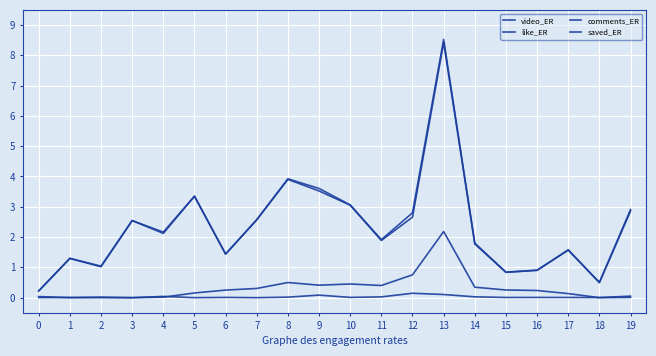

Reading left to right, extract all data points from this chart.

video_ER: 0=0.2	1=1.3	2=1.0	3=2.5	4=2.2	5=3.3	6=1.4	7=2.6	8=3.9	9=3.6	10=3.1	11=1.9	12=2.8	13=8.5	14=1.8	15=0.8	16=0.9	17=1.6	18=0.5	19=2.9
like_ER: 0=0.2	1=1.3	2=1.0	3=2.5	4=2.1	5=3.3	6=1.4	7=2.6	8=3.9	9=3.5	10=3.1	11=1.9	12=2.7	13=8.4	14=1.8	15=0.8	16=0.9	17=1.6	18=0.5	19=2.9
comments_ER: 0=0.0	1=0.0	2=0.0	3=0.0	4=0.0	5=0.0	6=0.0	7=0.0	8=0.0	9=0.1	10=0.0	11=0.0	12=0.1	13=0.1	14=0.0	15=0.0	16=0.0	17=0.0	18=0.0	19=0.1
saved_ER: 0=0.0	1=0.0	2=0.0	3=0.0	4=0.0	5=0.2	6=0.2	7=0.3	8=0.5	9=0.4	10=0.5	11=0.4	12=0.8	13=2.2	14=0.3	15=0.3	16=0.2	17=0.1	18=0.0	19=0.0